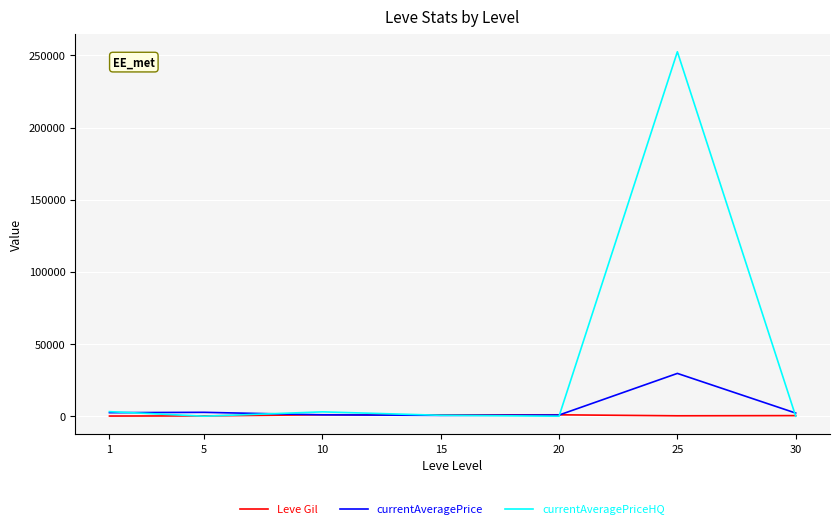

What is the difference between the maximum and minimum values in the currentAveragePriceHQ series?

252499.5